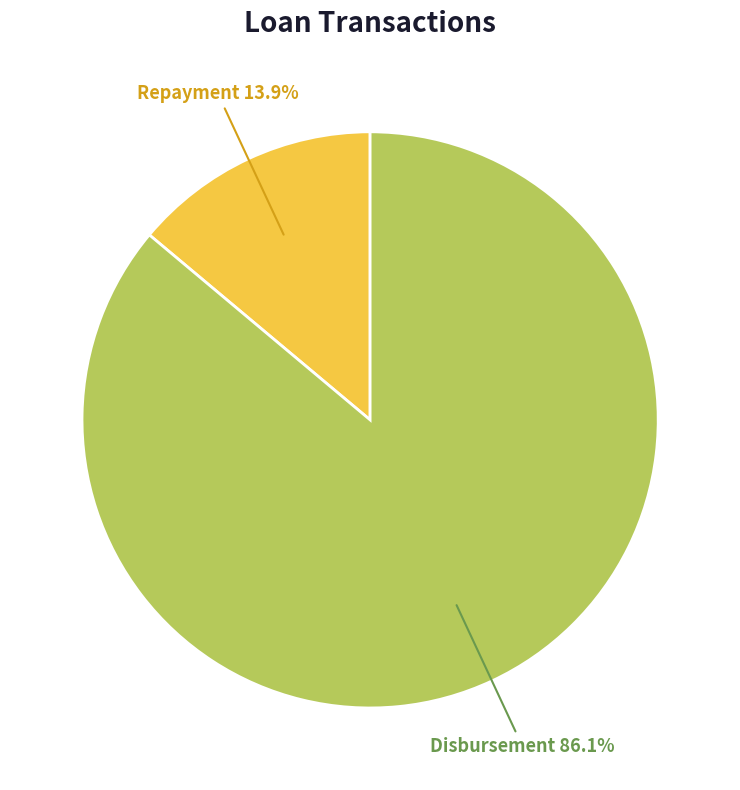

To the nearest percent, what is the difference between the Disbursement and Repayment slice percentages?

72%